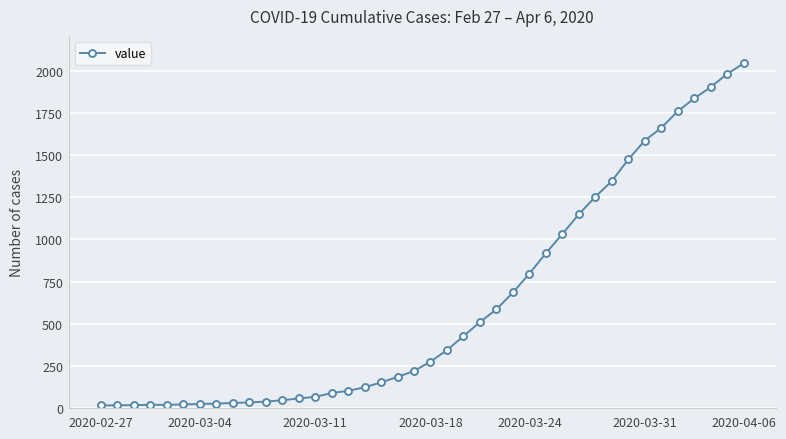

What is the average value?

621